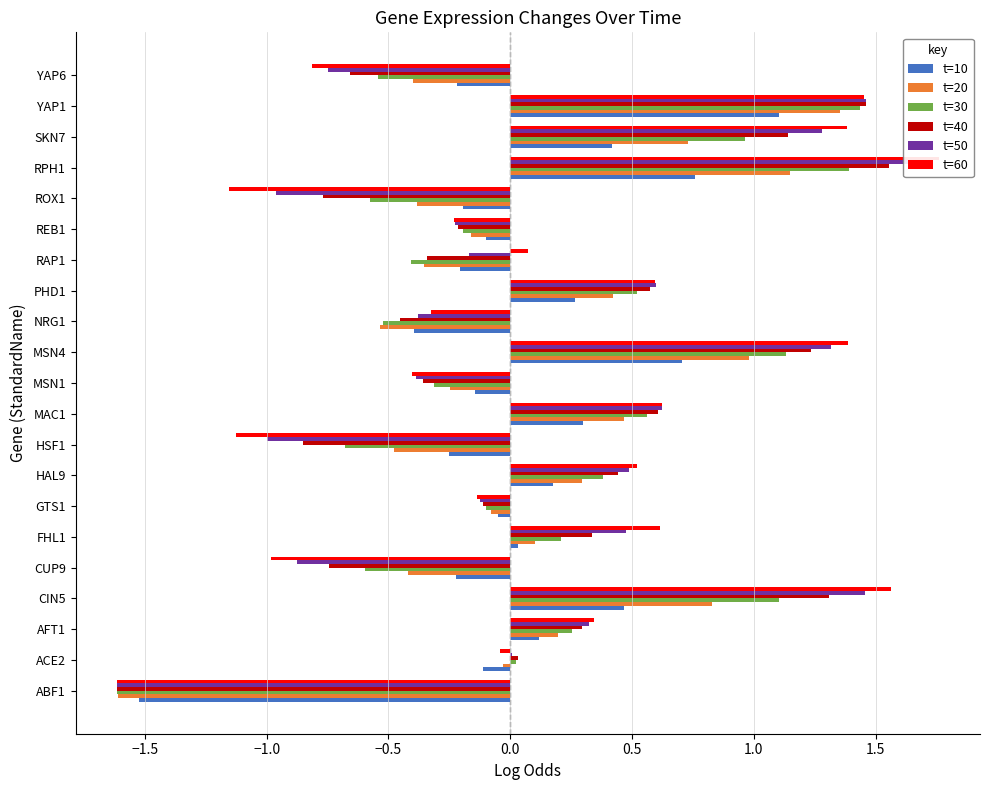

What is the total value across all series at YAP1?

8.3